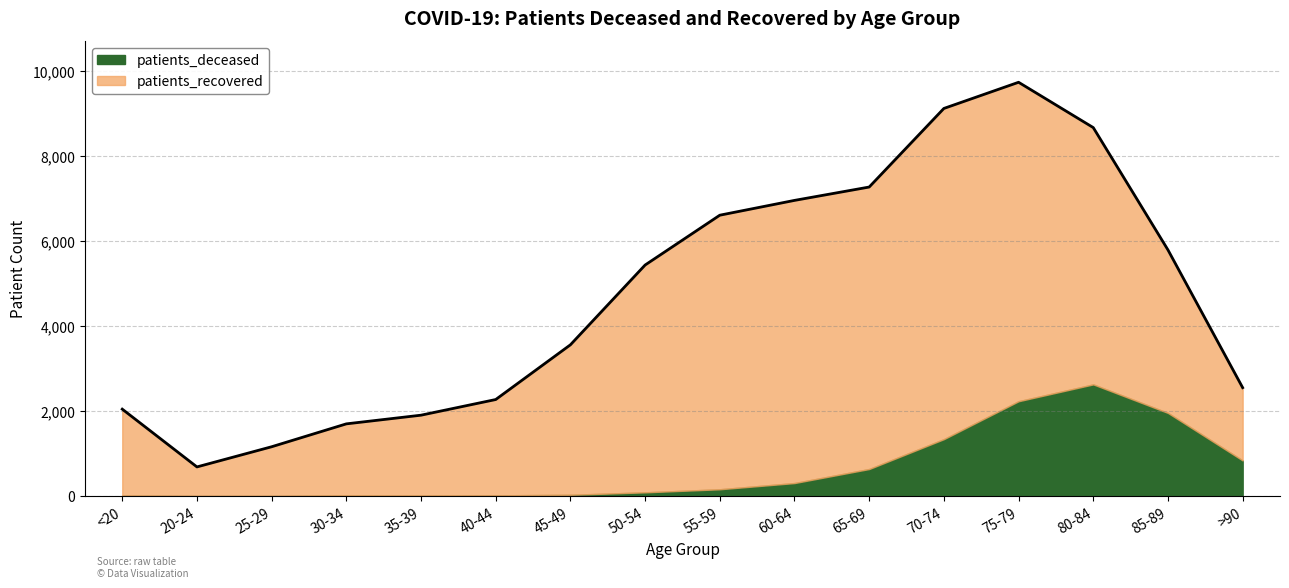

Does the chart have visible grid lines?

Yes